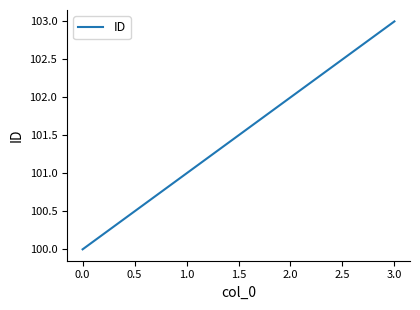

Rank the categories by value from lowest to highest.

0.0, 1.0, 2.0, 3.0